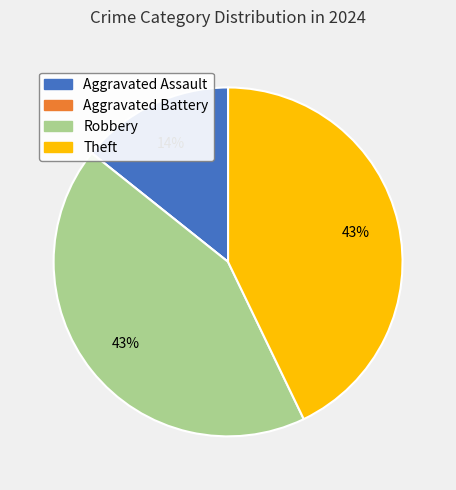

To the nearest percent, what is the difference between the largest and smallest slice percentages?

43%